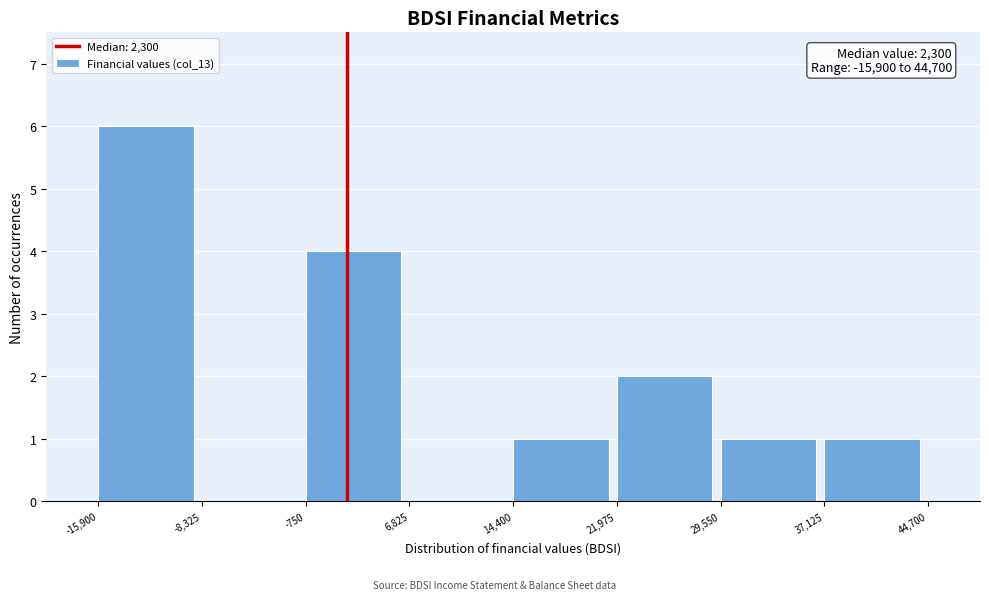

Which range on the x-axis has the tallest bar?

-15,900 to -8,325